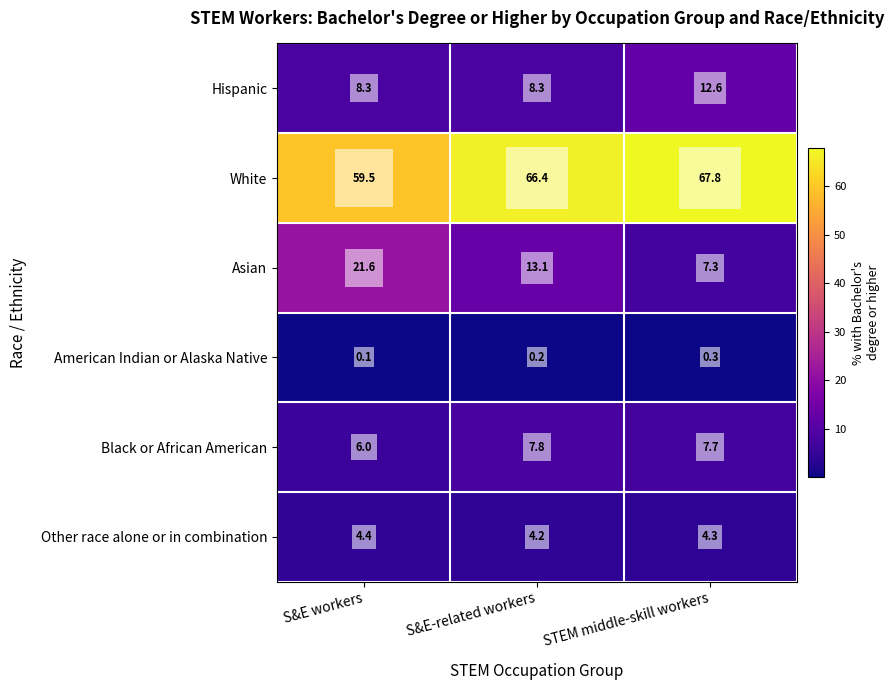

The Hispanic series shows 2.5 at S&E-related workers. True or false?

False